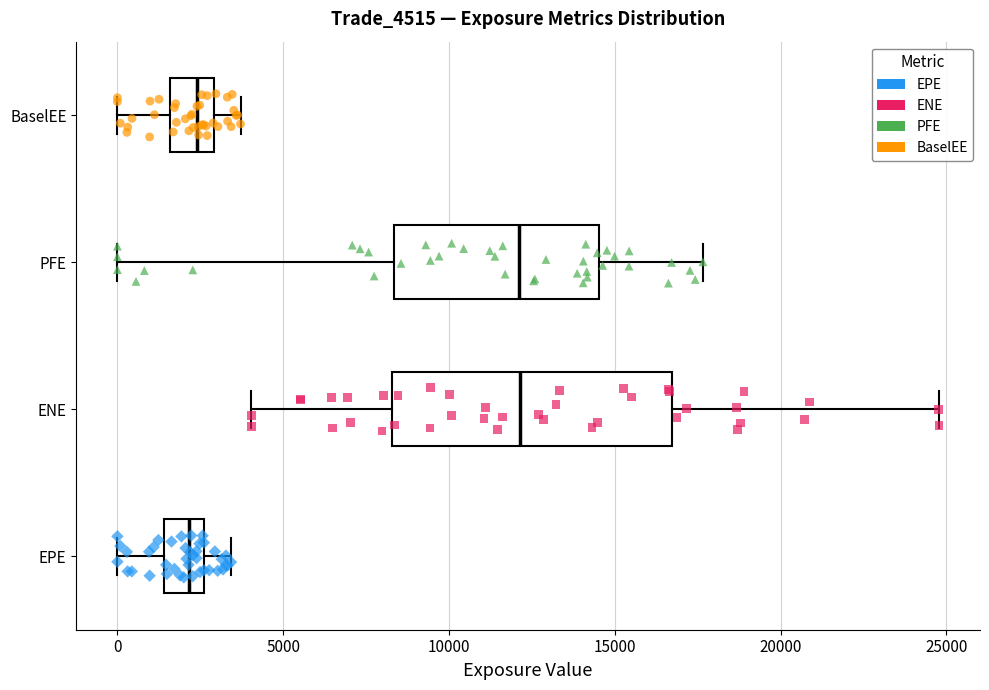

Which box is the widest, from its left edge to its right edge?

ENE